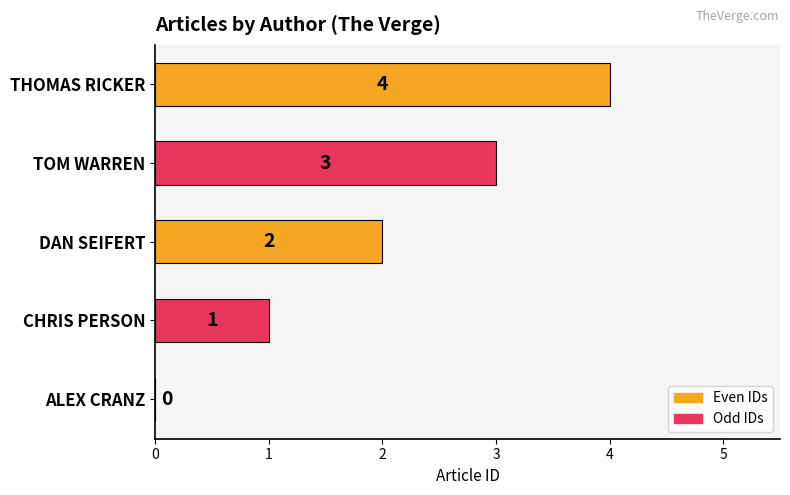

How many categories are shown in the chart?

5